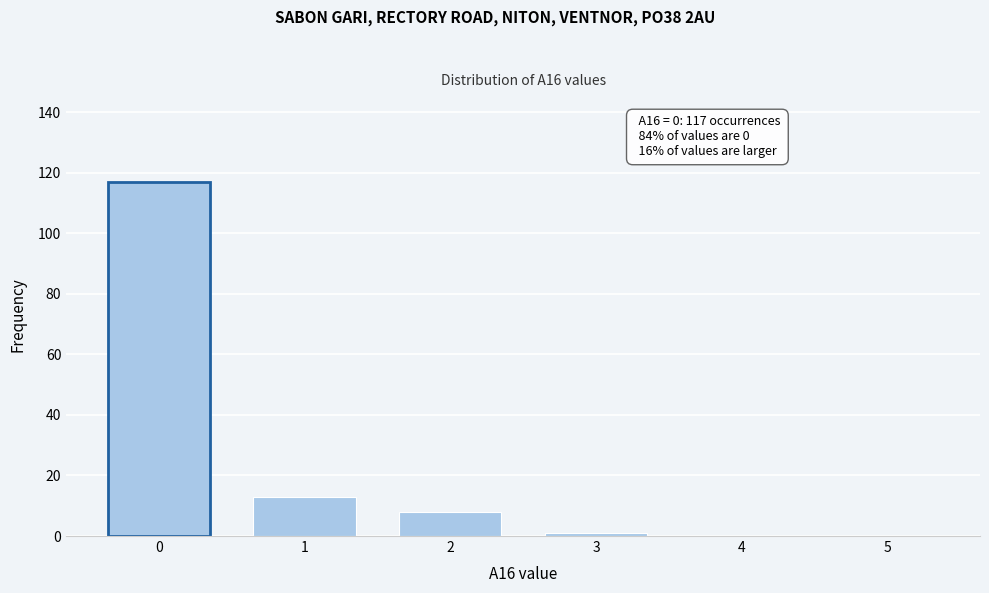

Reading left to right, transcribe all the data shown in this chart.

0=117	1=13	2=8	3=1	4=0	5=0